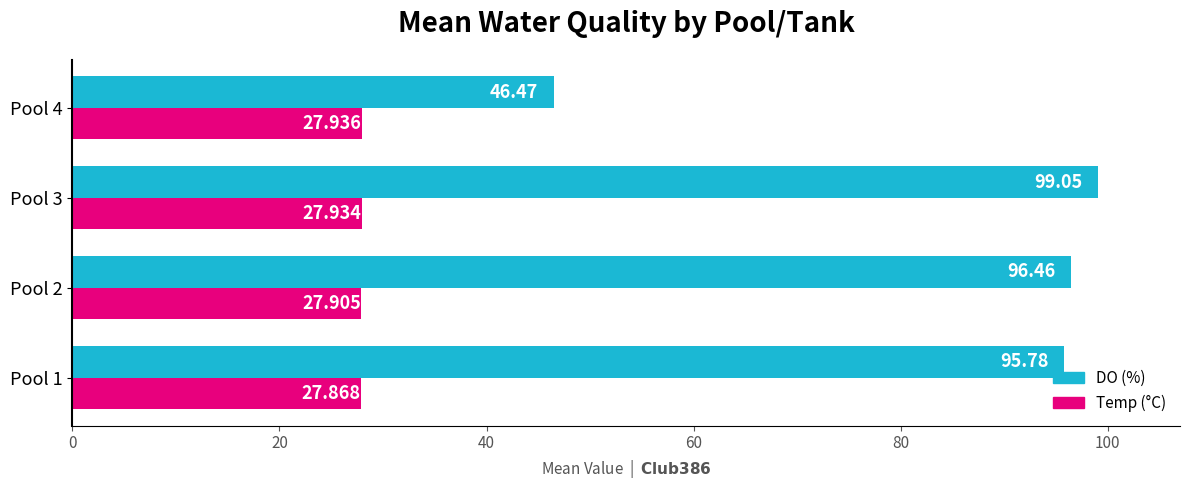

Which series has the widest spread of values?

DO (%)